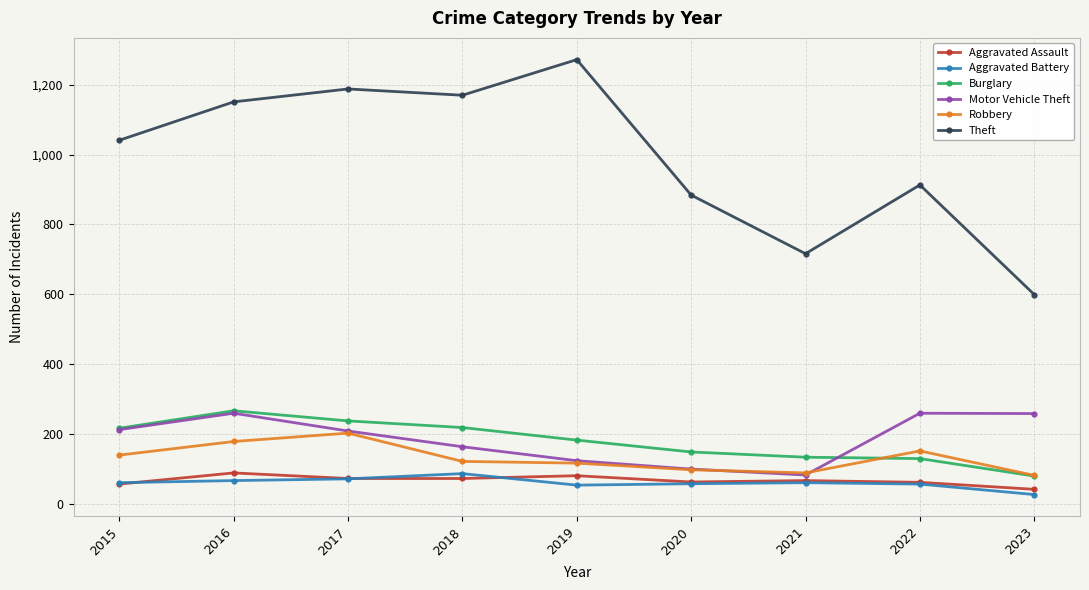

At which category does the chart reach its peak across all series?

2019